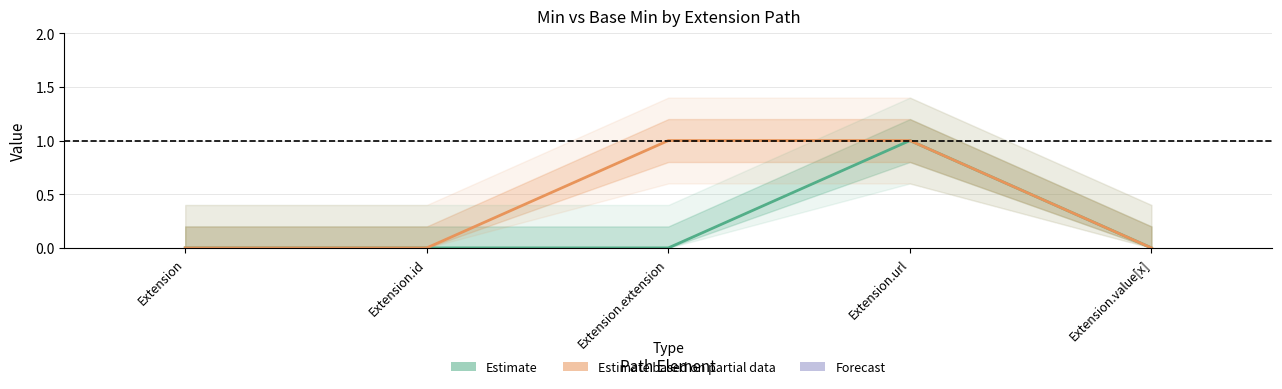

How many data points does each series have?

5